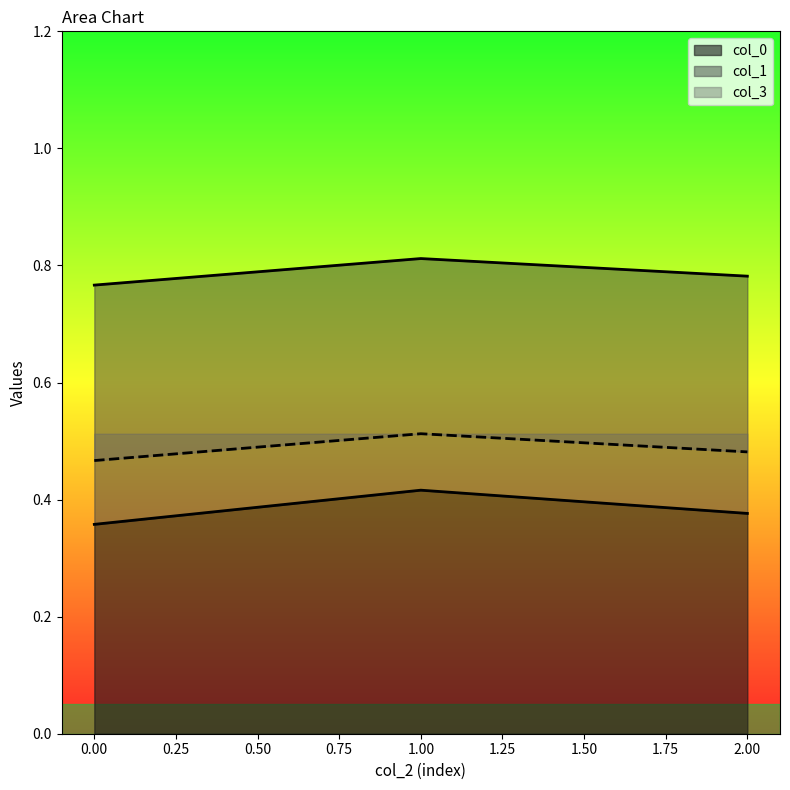

Rank the series by their maximum value, from highest to lowest.

col_1, col_3, col_0